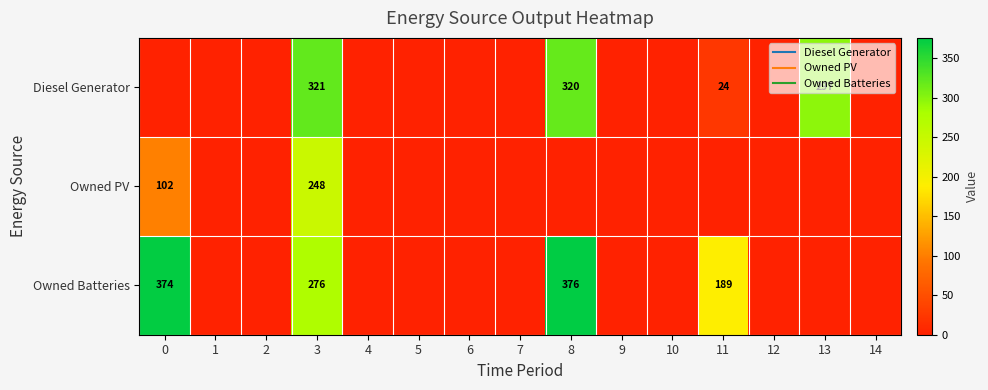

List the series in order of their overall mean, highest first.

Owned Batteries, Diesel Generator, Owned PV